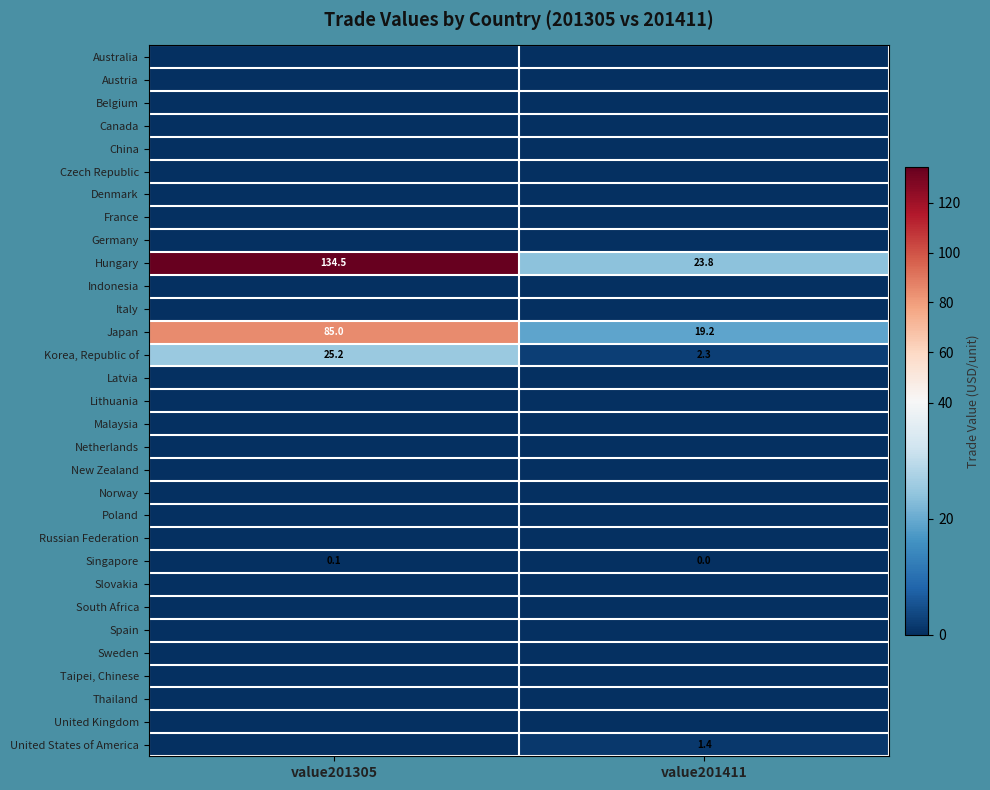

How many data points does each series have?

2